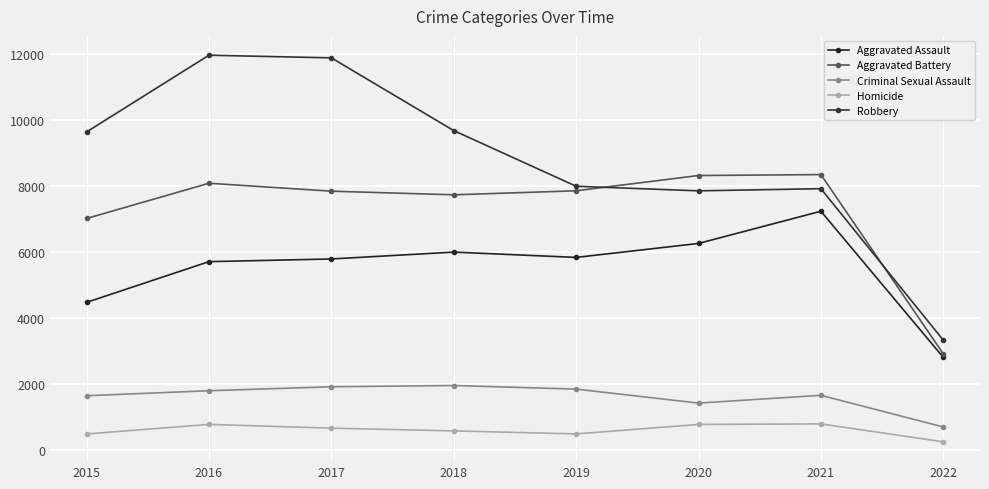

True or false: Robbery has a value of 13569 at 2021.

False